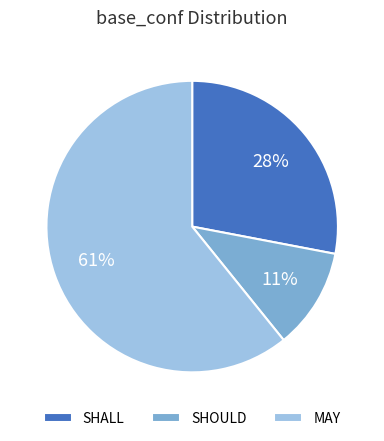

Count the number of slices in the pie.

3